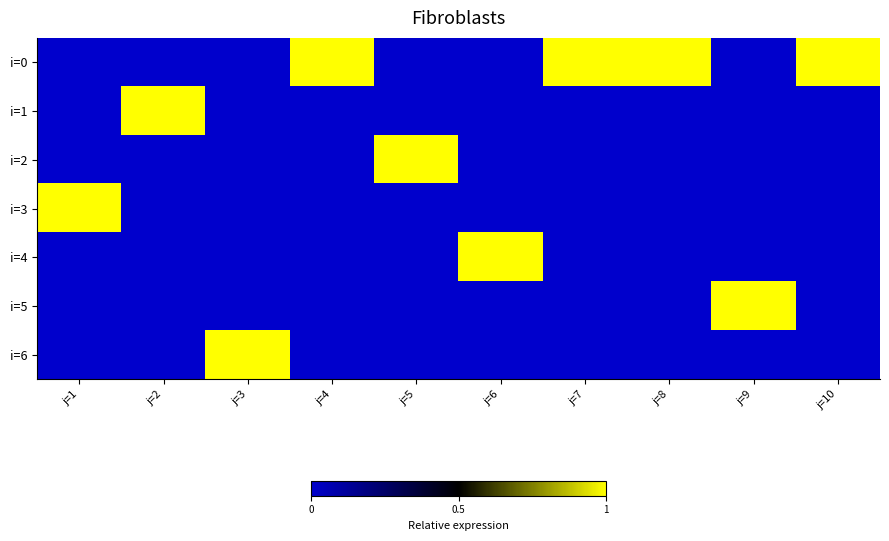

What is the total value across all series at j=10?

1